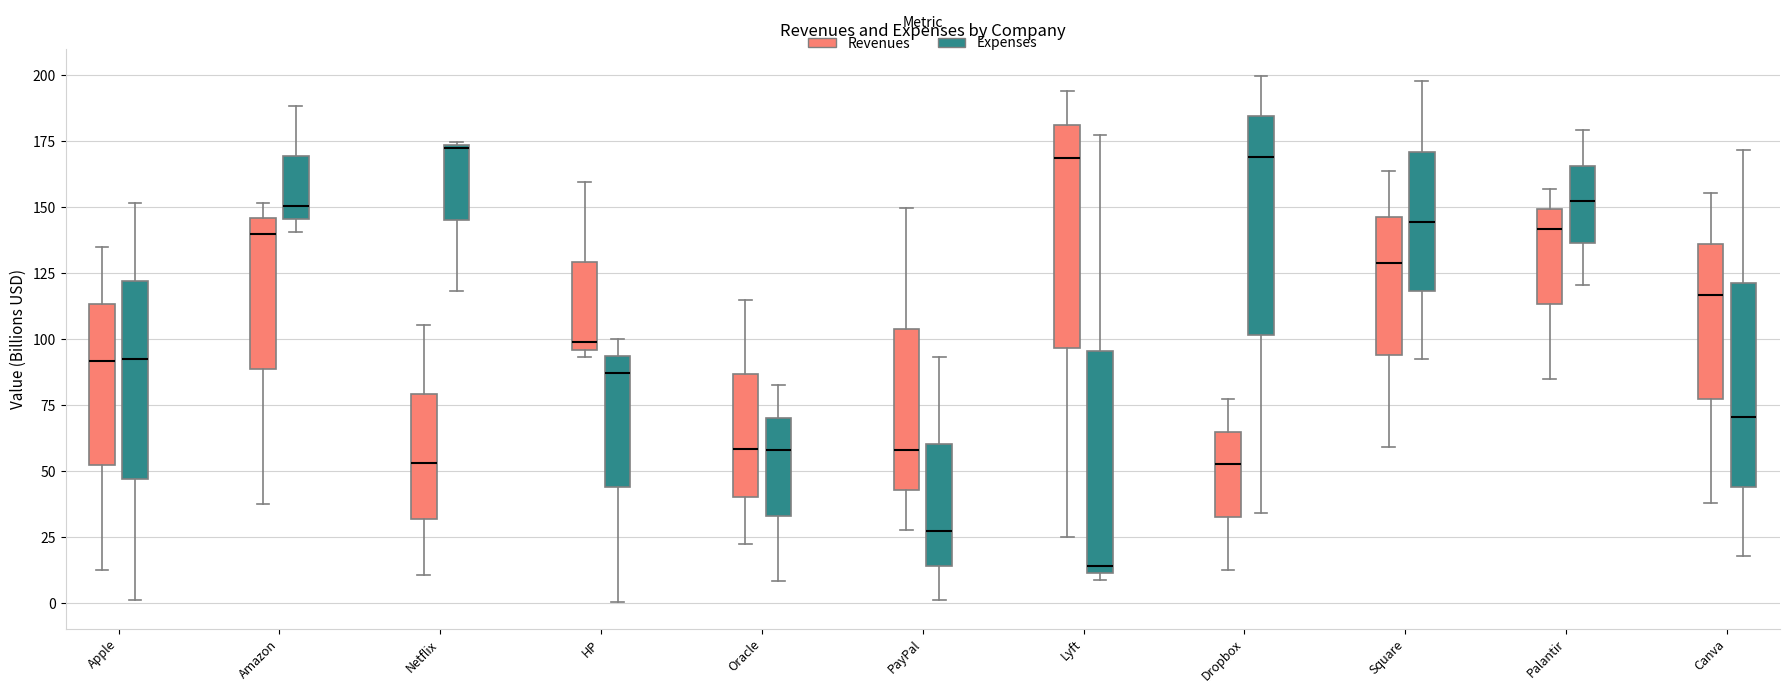

Where is the upper edge of the box for Netflix (Revenues) on the y-axis? The values are not printed on the chart, so give them approximately, as read against the axis.

80